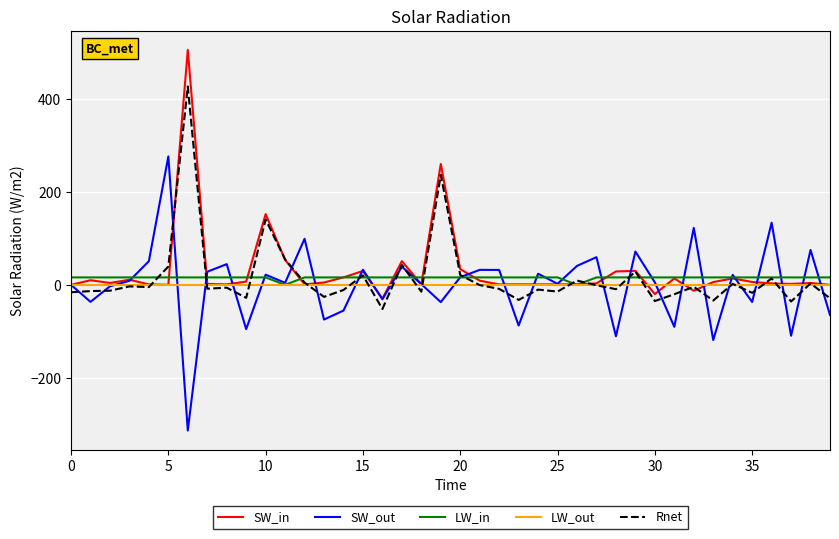

What is the smallest value displayed?

-313.6